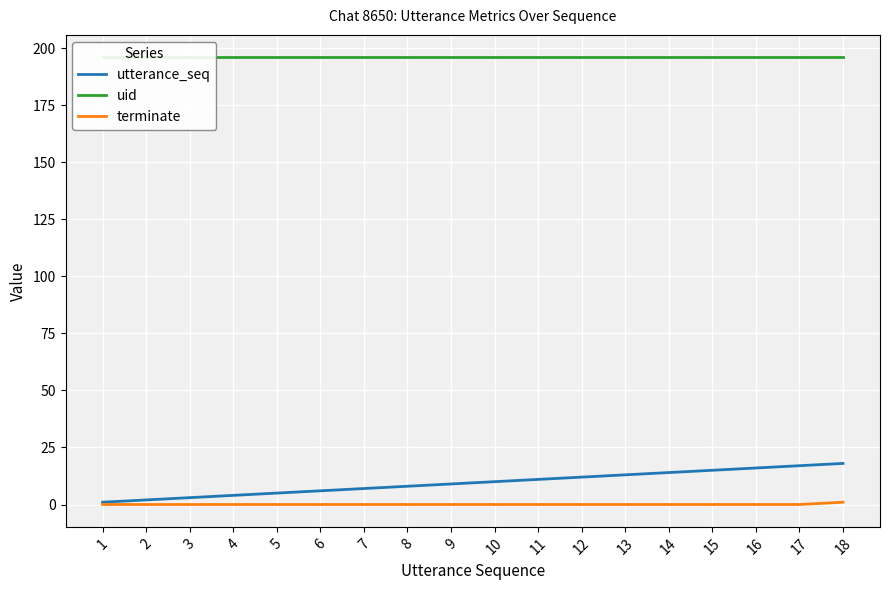

At how many categories does at least one series exceed 195?

18